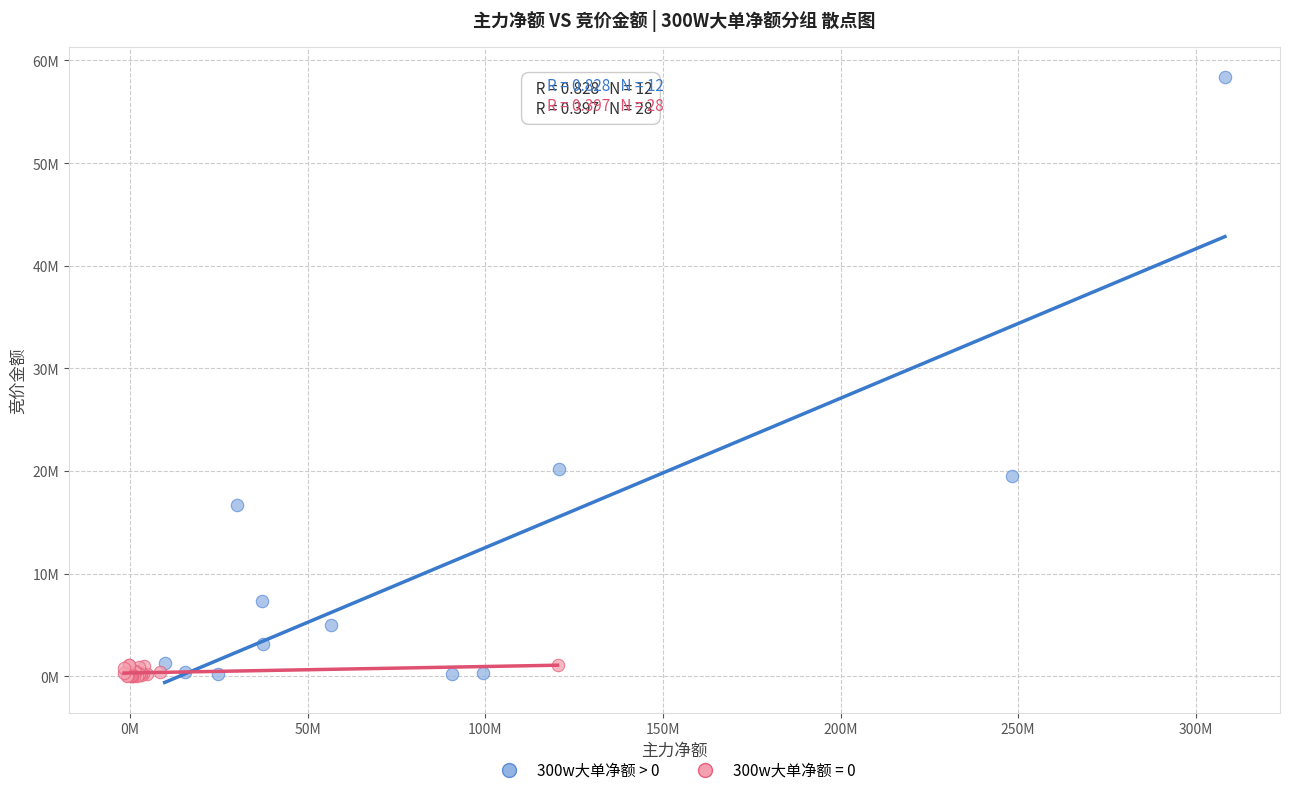

What are all the series names shown in the legend?

300w大单净额 > 0, 300w大单净额 = 0